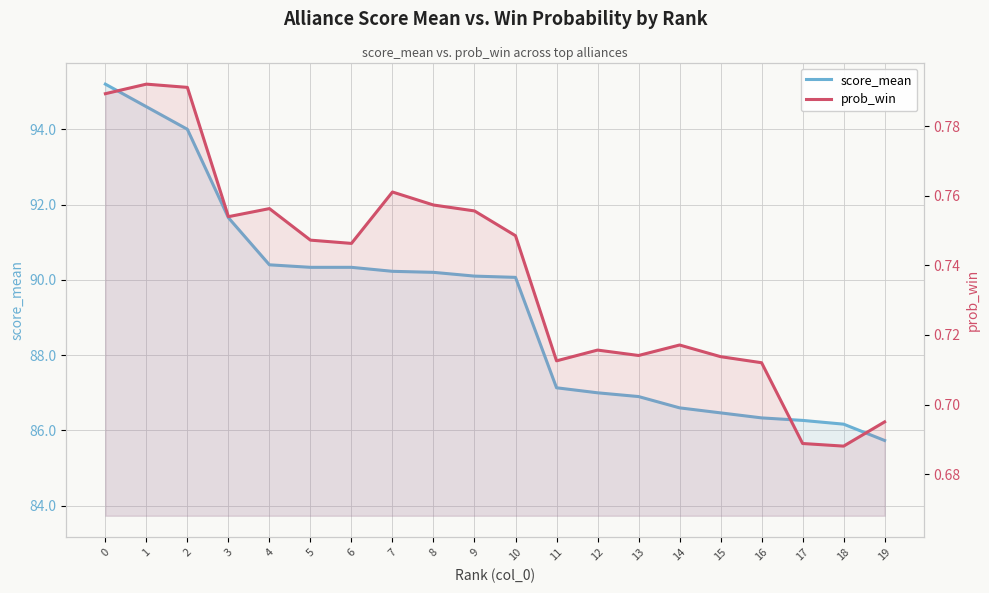

What is the average value of the score_mean series?

89.3